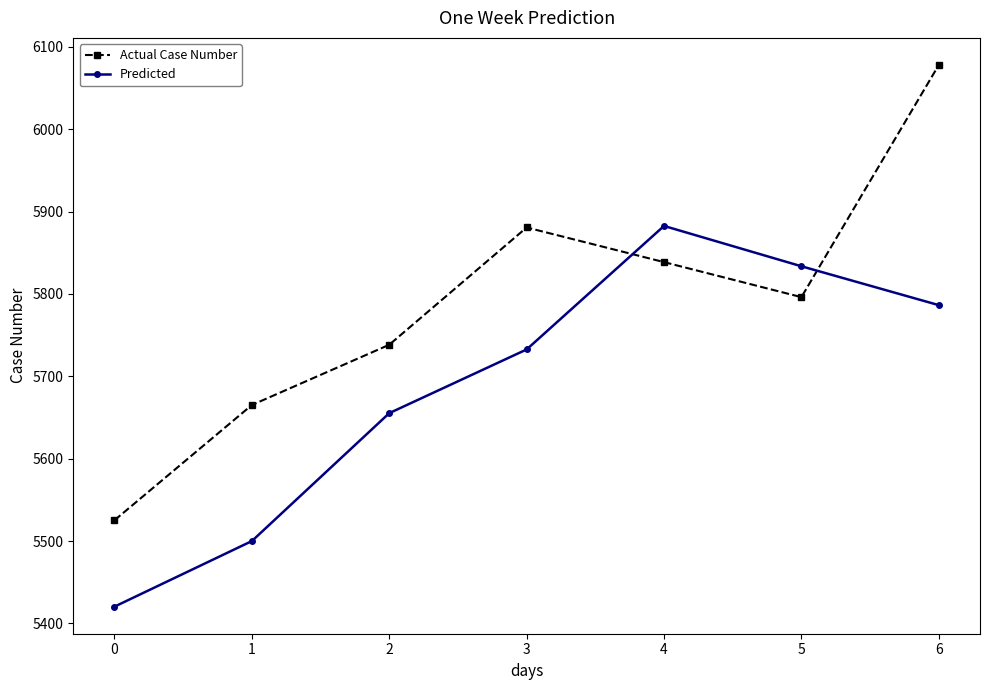

Is this an area chart (filled region under the line)?

No